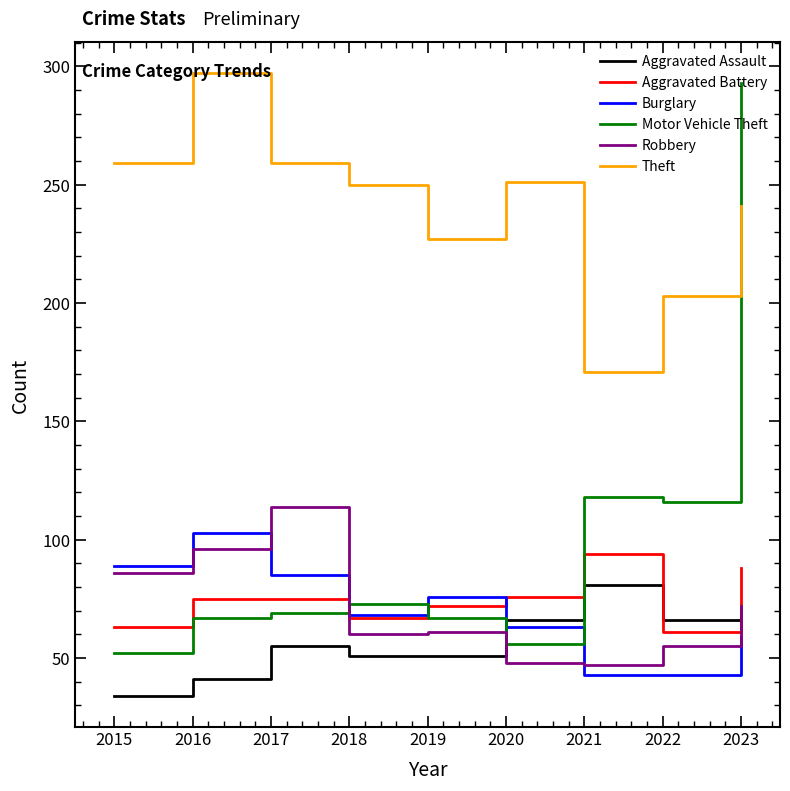

Does the chart have visible grid lines?

No